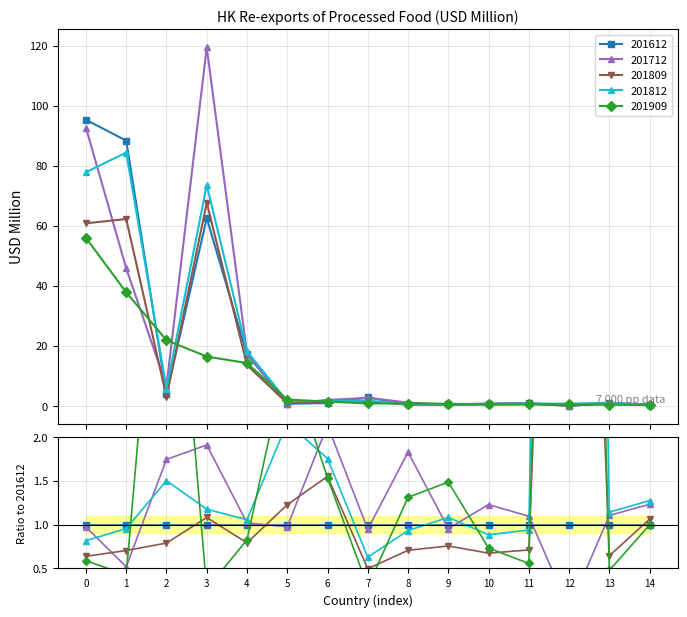

What is the value of the 201909 point at the 10th from the left?

0.7